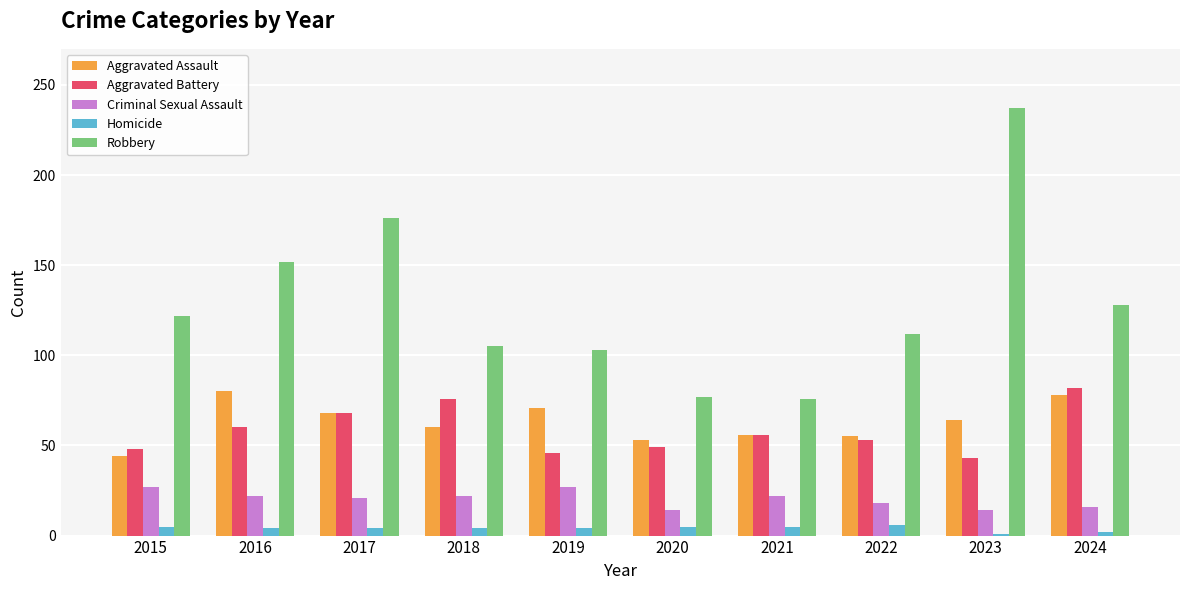

What is the sum of all Aggravated Assault values?

629